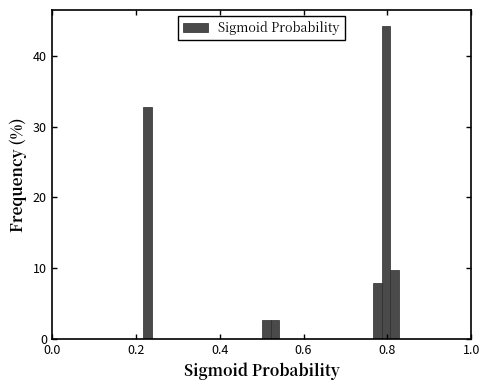

Around what value on the x-axis is the tallest bar? Give the approximate position of its centre, as read against the axis.

0.80